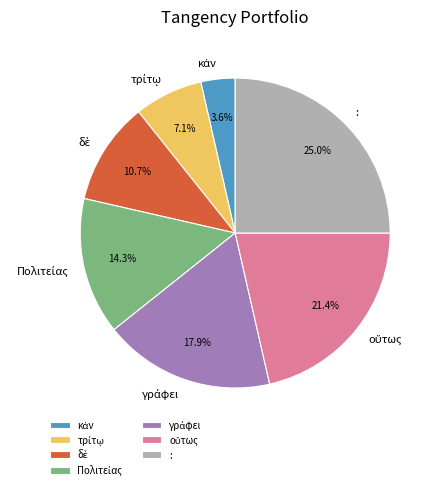

Does : account for over 50% of the chart?

No